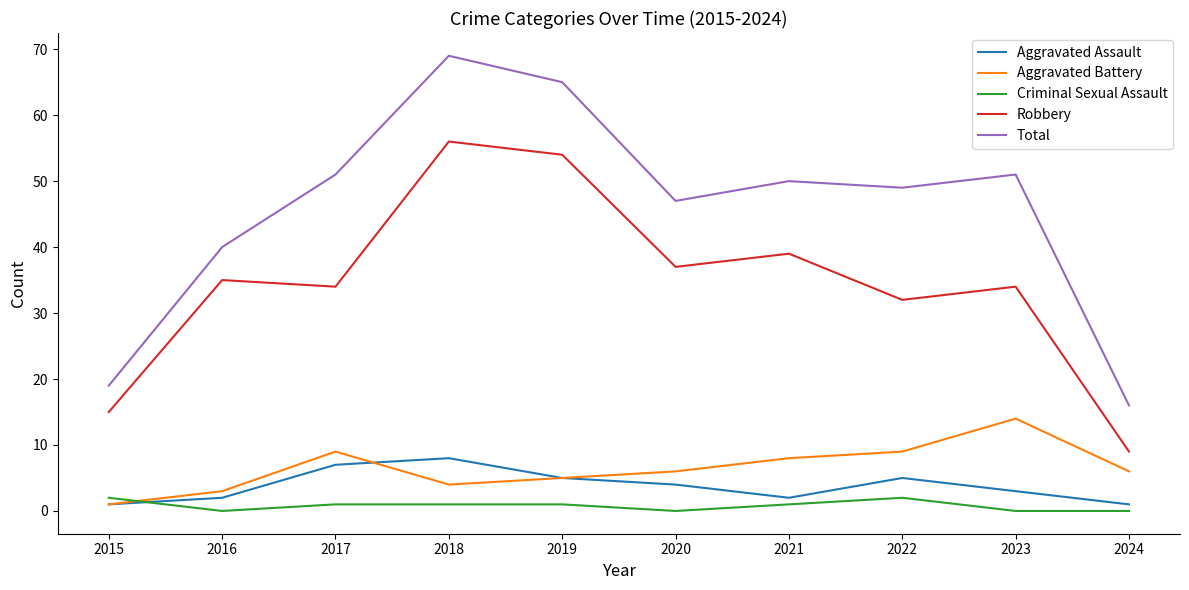

True or false: Total and Robbery intersect in this chart.

False